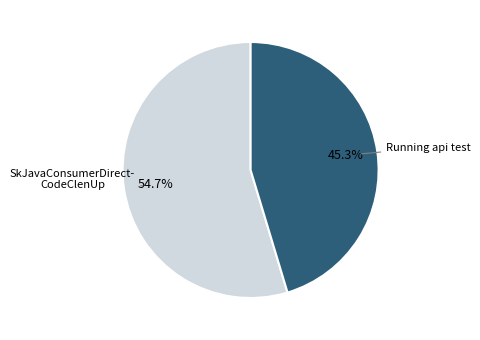

Which category has the smallest portion of the pie?

45.3%